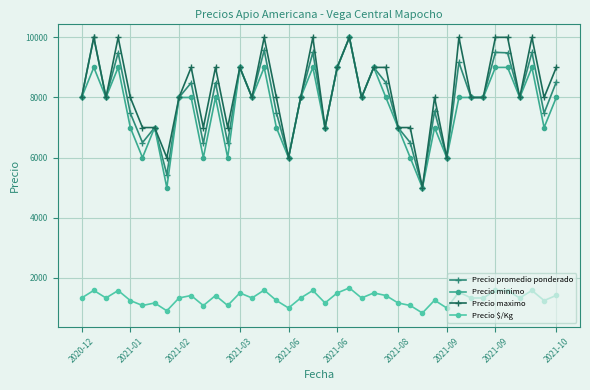

What is the difference between the maximum and second lowest values in the Precio $/Kg series?

761